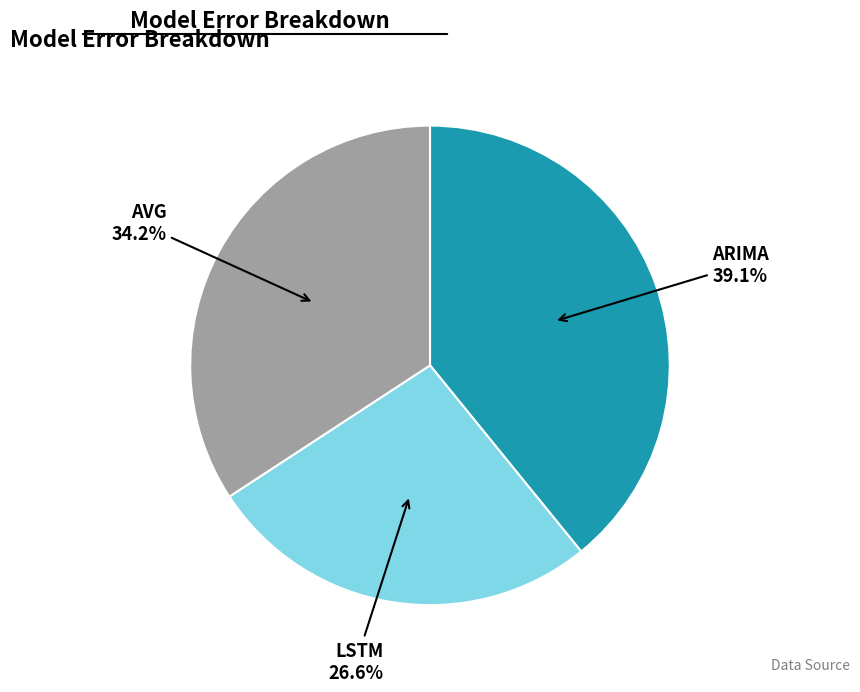

To the nearest percent, what is the combined percentage of LSTM and ARIMA?

66%